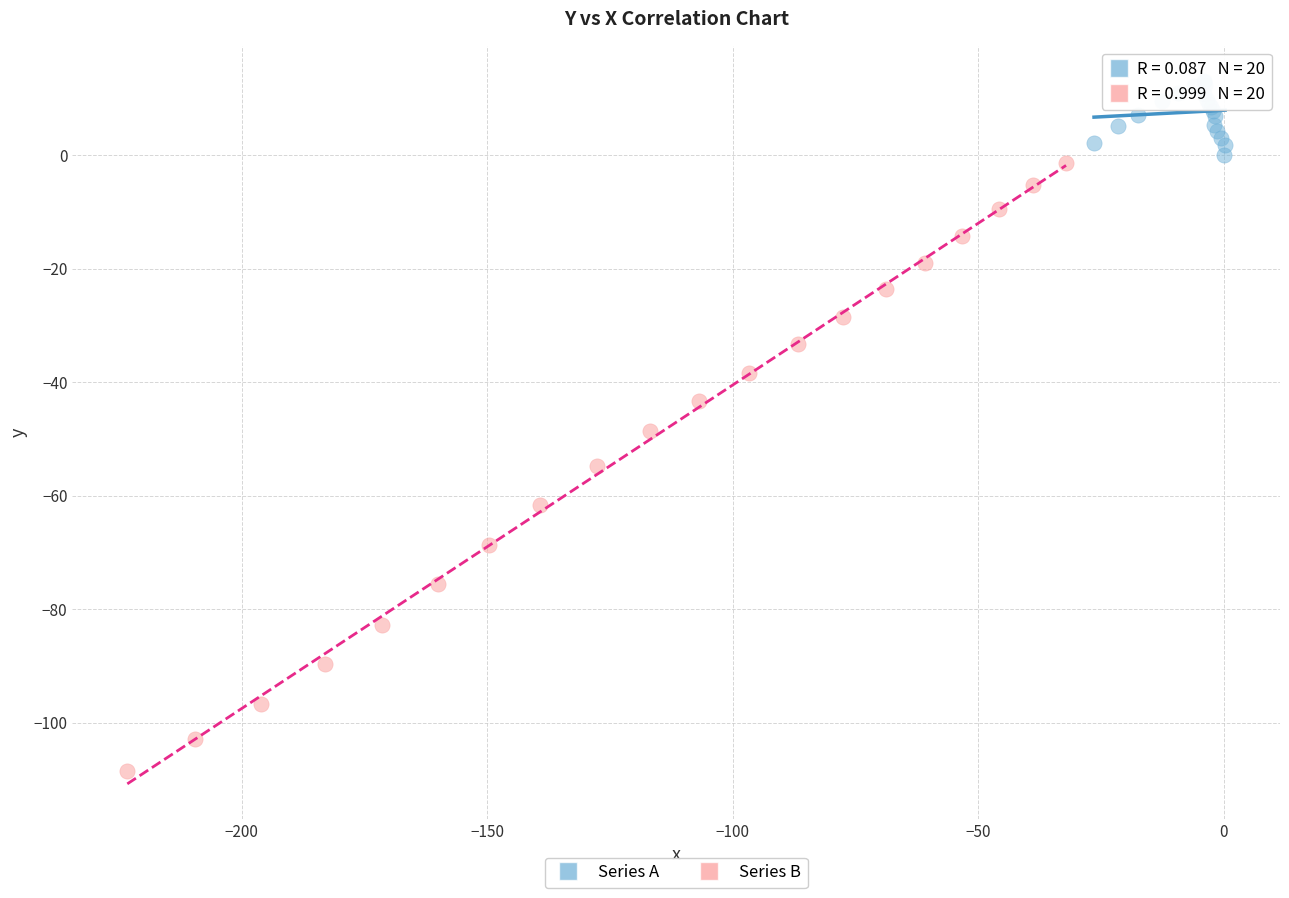

Which series reaches the minimum Y coordinate?

Series B